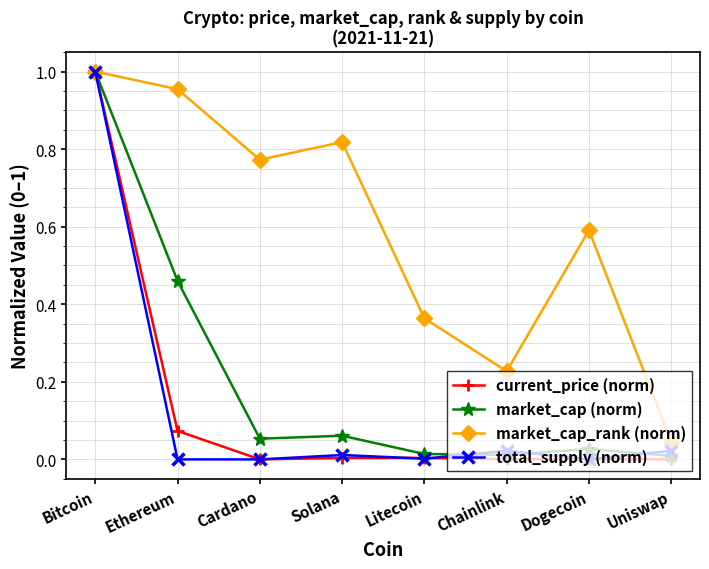

At which category does market_cap_rank (norm) reach its first local peak?

Solana